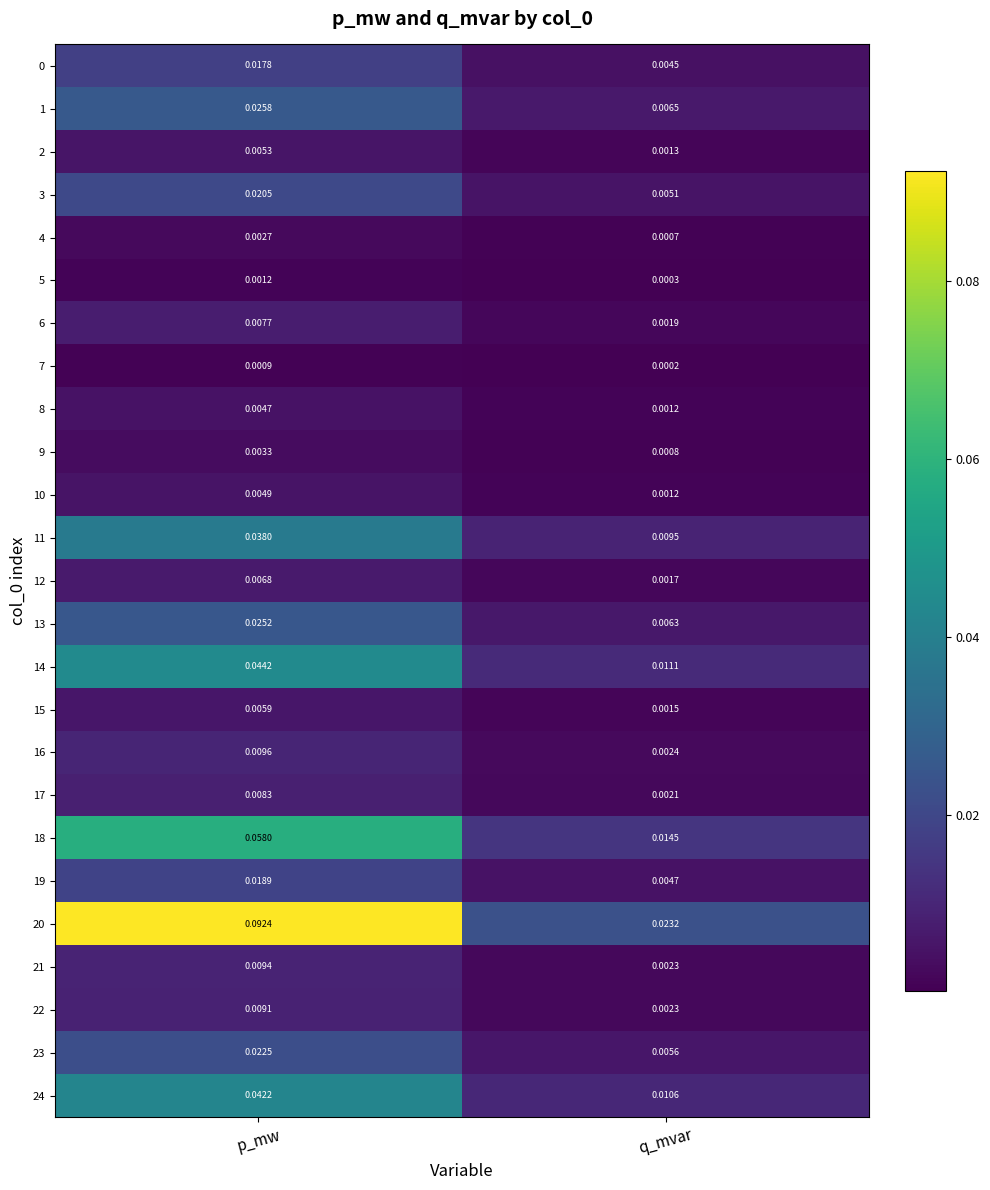

List the labels in order of 11 value, smallest first.

q_mvar, p_mw